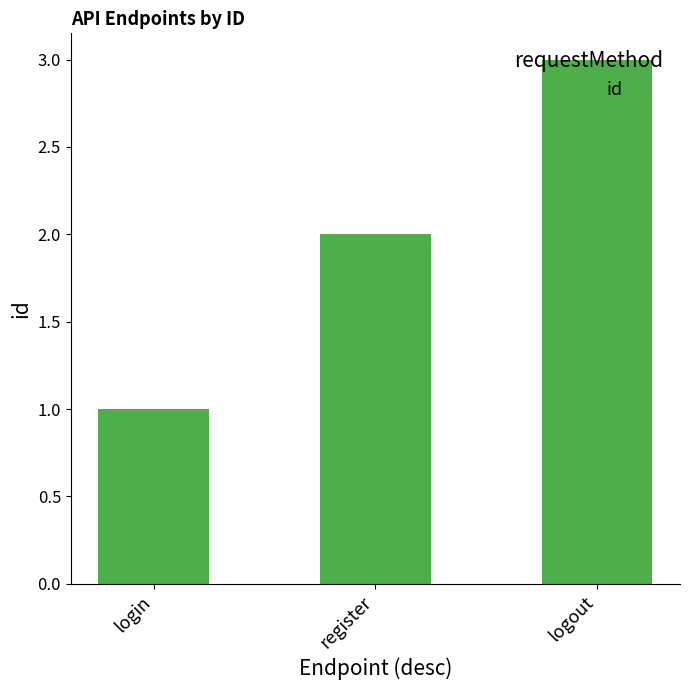

Read the value at login.

1